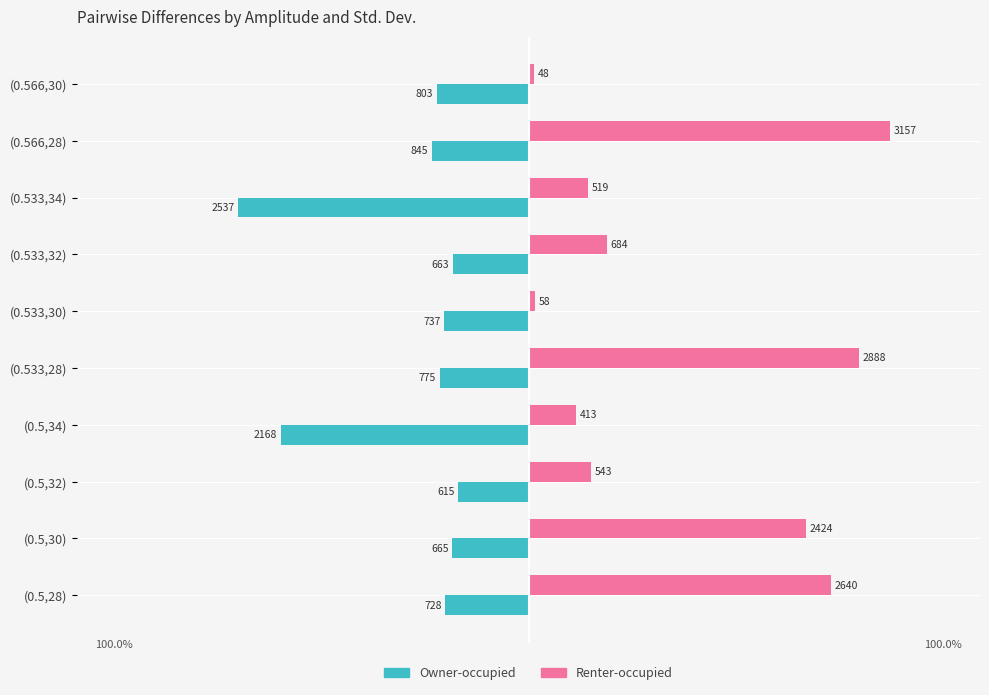

What are all the series names shown in the legend?

Owner-occupied, Renter-occupied